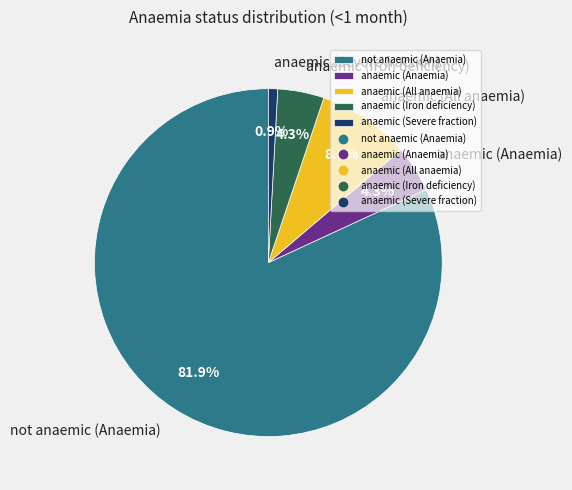

Count the number of slices in the pie.

5